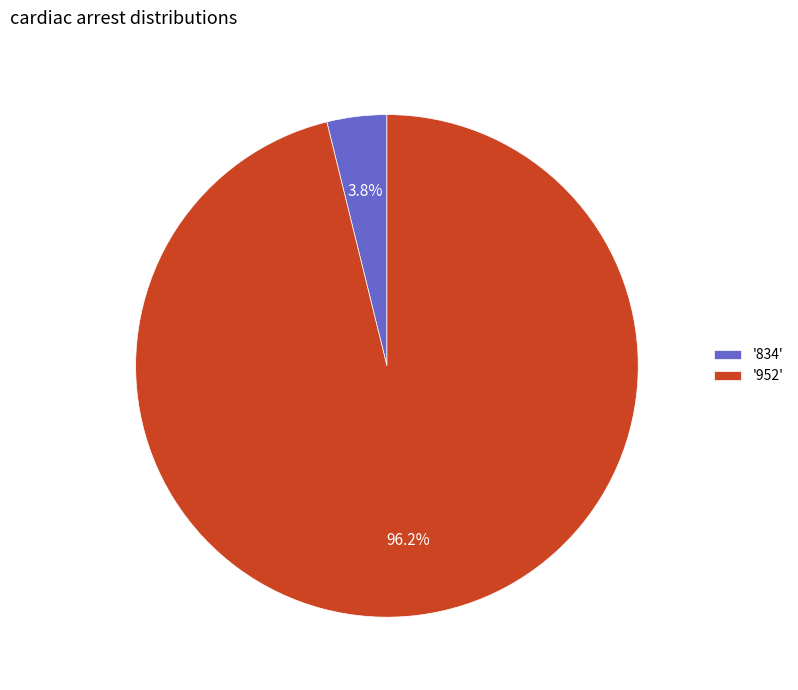

Does '952' account for over 50% of the chart?

Yes